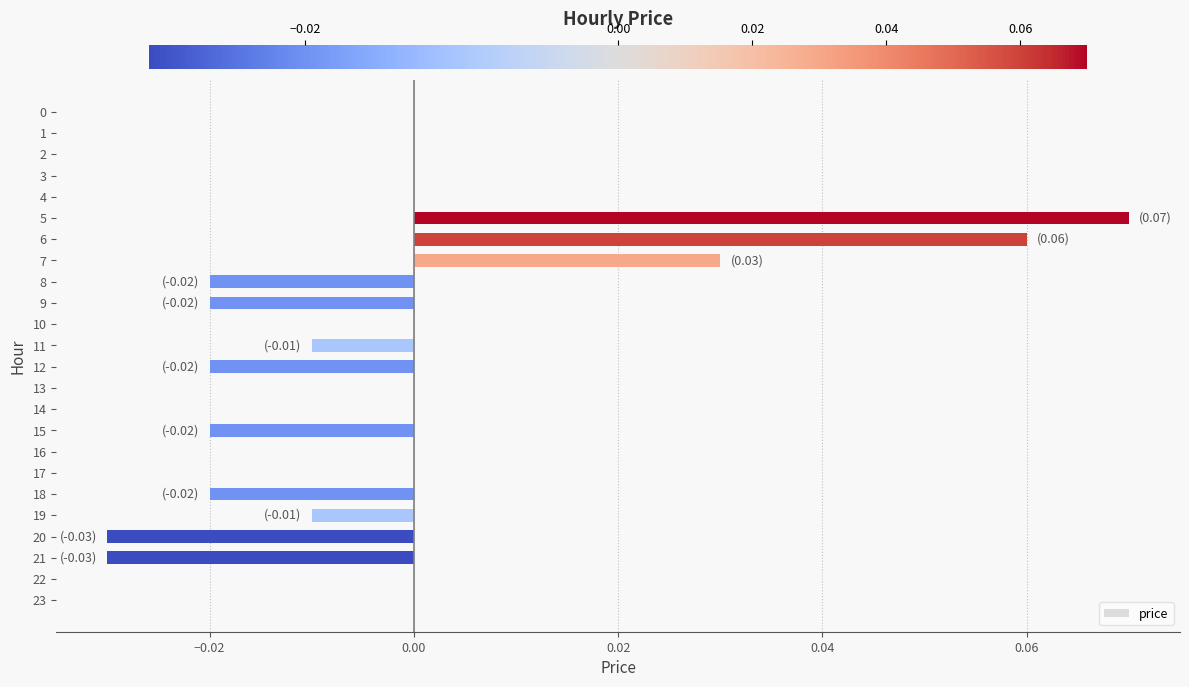

Which has a higher value, 17 or 6?

6